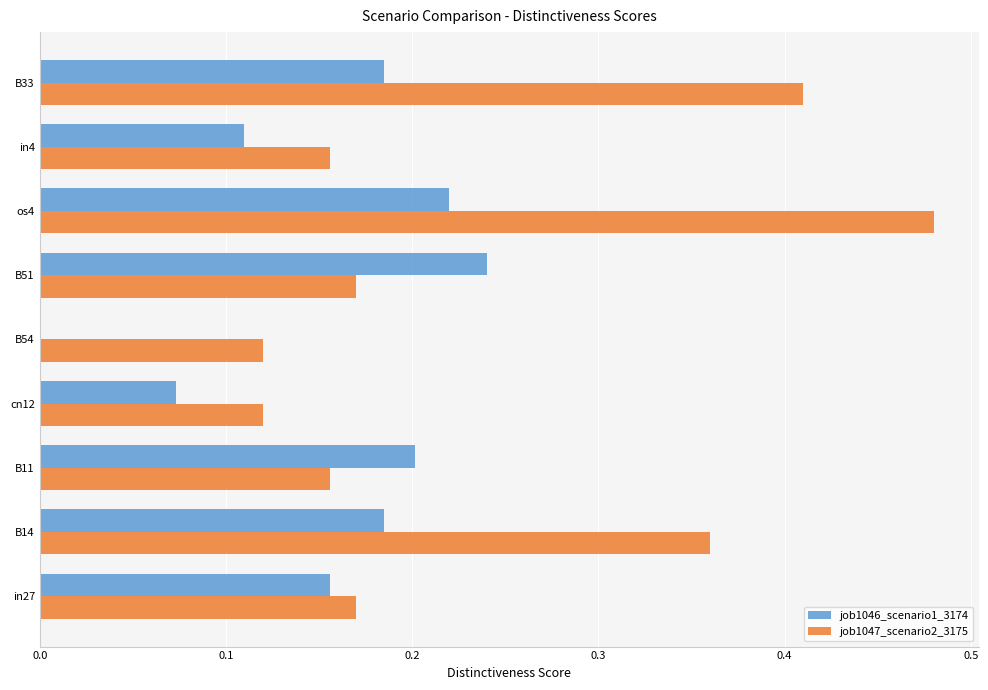

At which category is the sum across all series the highest?

os4